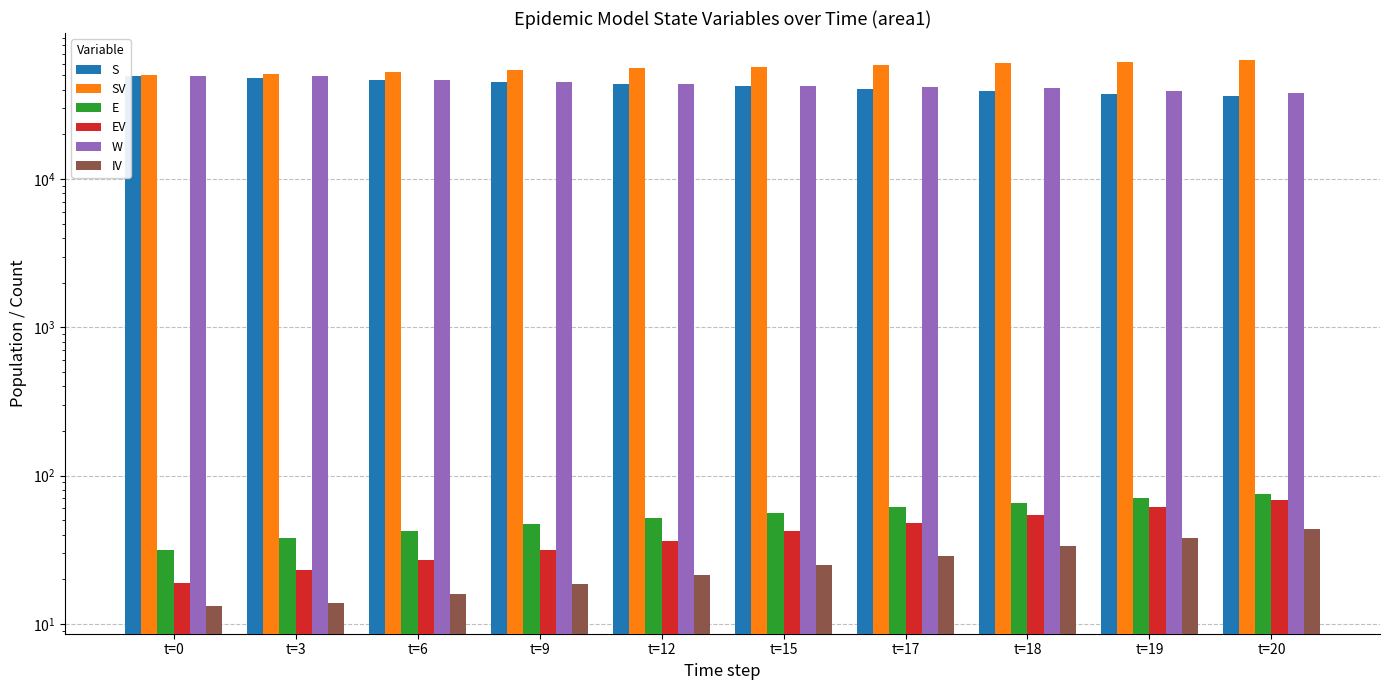

What is the difference between the highest and lowest values at t=12?

55865.8